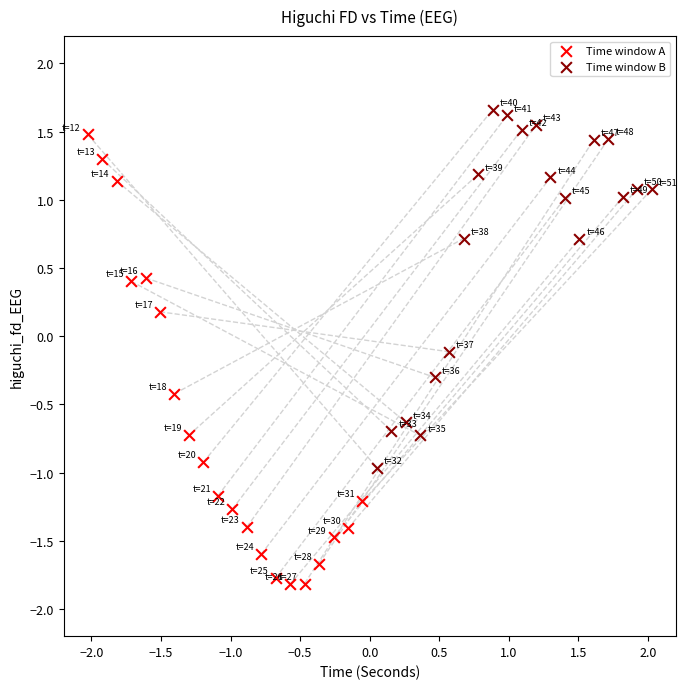

What are all the series names shown in the legend?

Time window A, Time window B